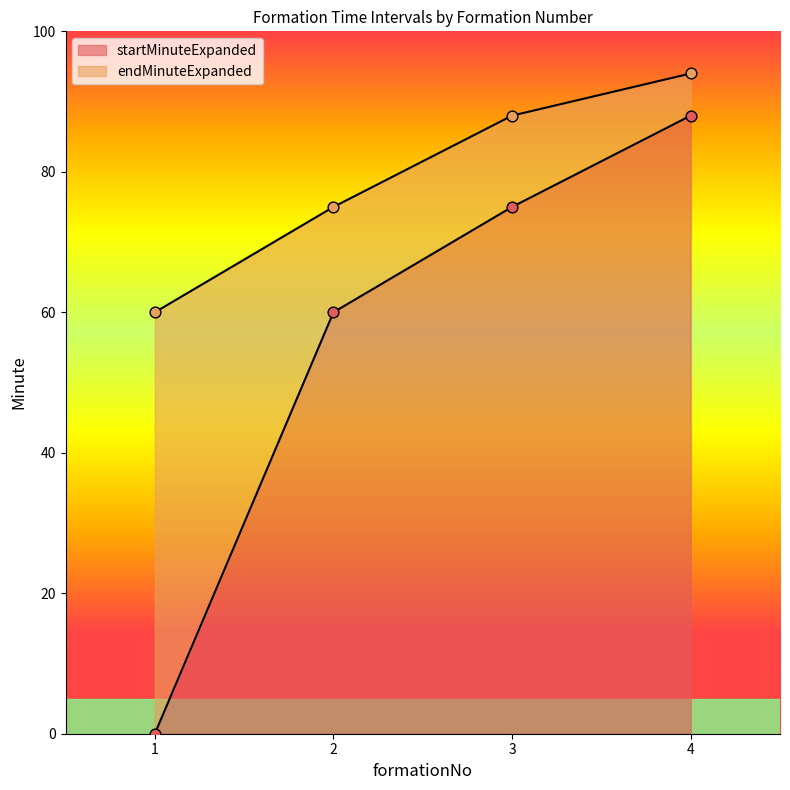

Which series has the largest Y range (max minus min)?

startMinuteExpanded